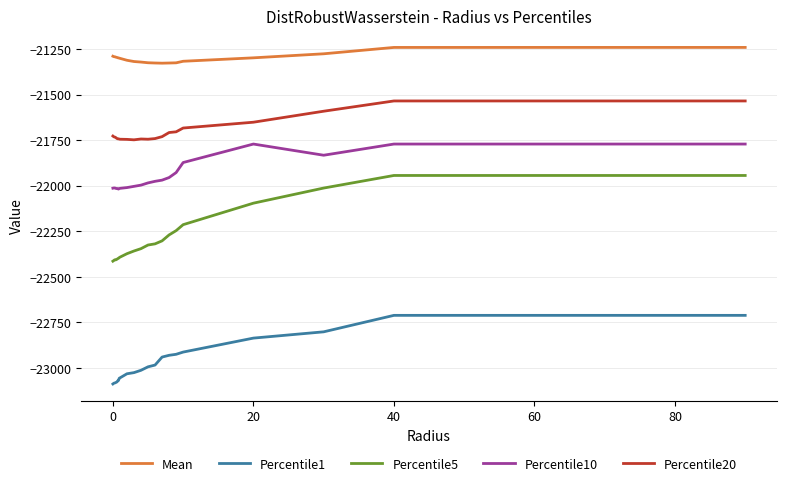

What is the sum of all Percentile1 values?

-642502.5